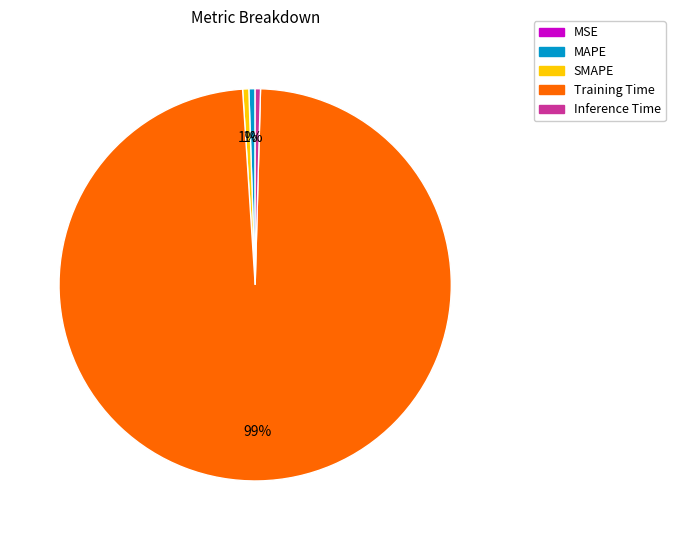

What is the largest slice in the pie chart?

Training Time